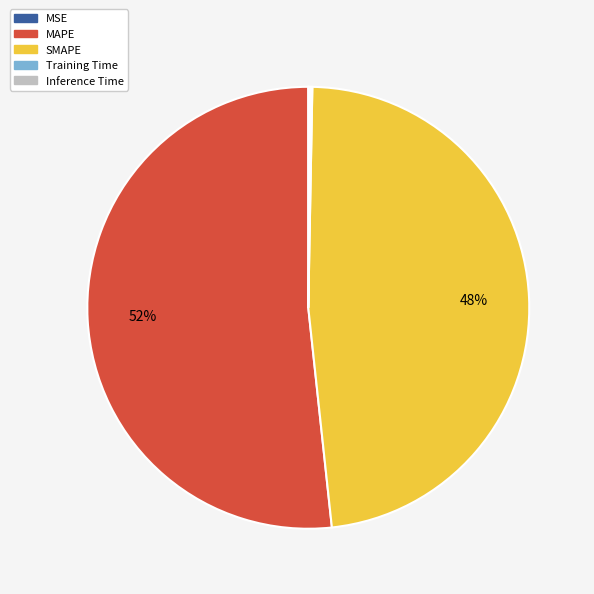

To the nearest percent, what portion does MAPE represent?

52%